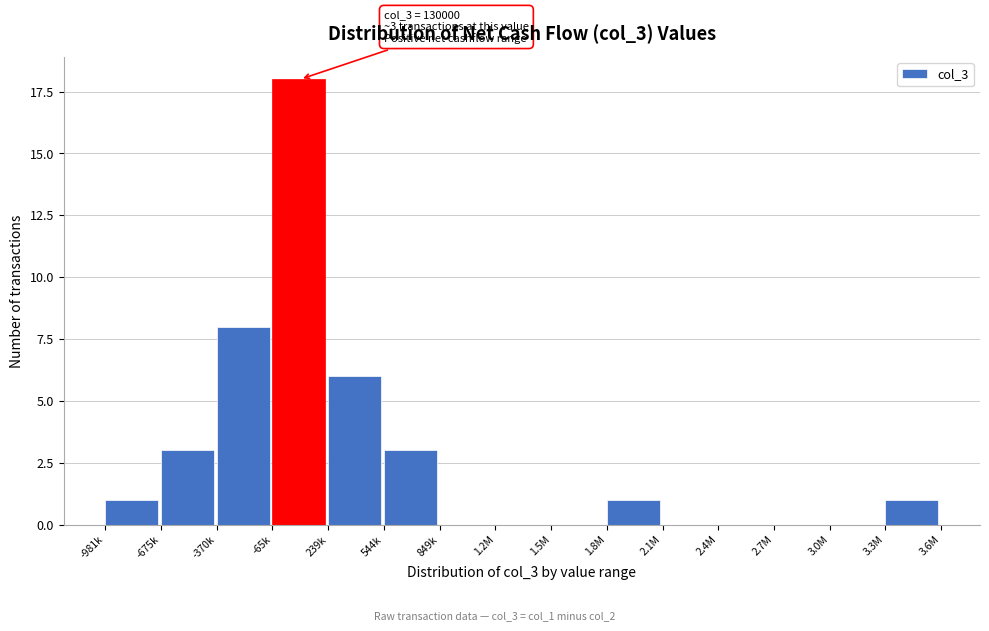

Reading left to right, extract all data points from this chart.

-981k=1	-675k=3	-370k=8	-65k=18	239k=6	544k=3	849k=0	1.2M=0	1.5M=0	1.8M=1	2.1M=0	2.4M=0	2.7M=0	3.0M=0	3.3M=1